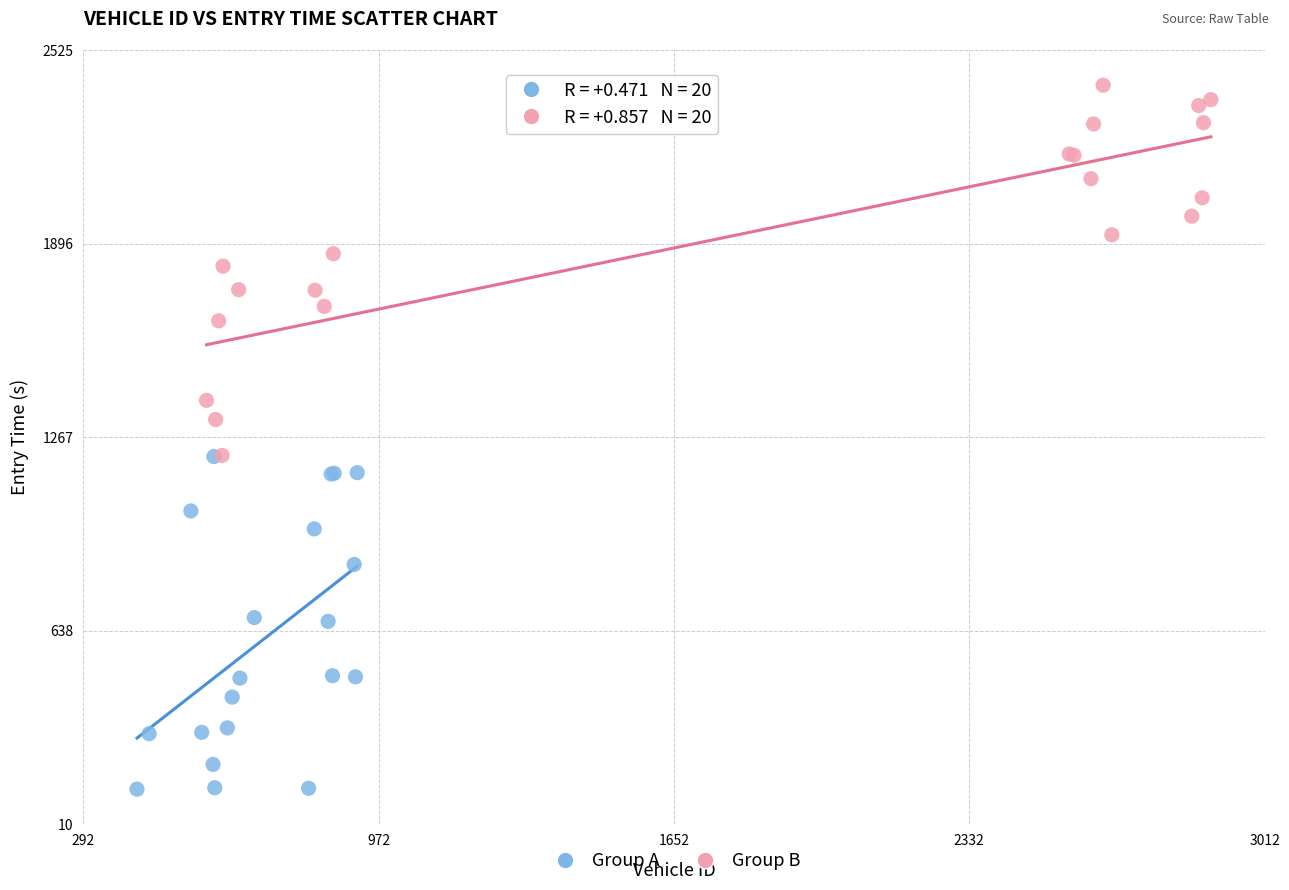

Which series contains the lowest Y value?

Group A